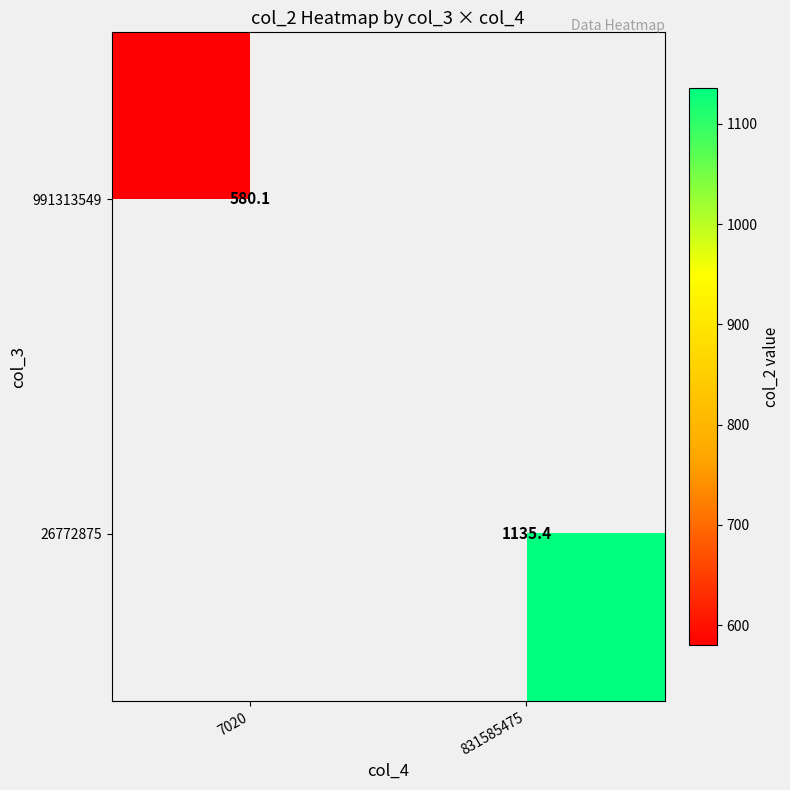

True or false: 26772875 has a value of 535.1 at 831585475.

False